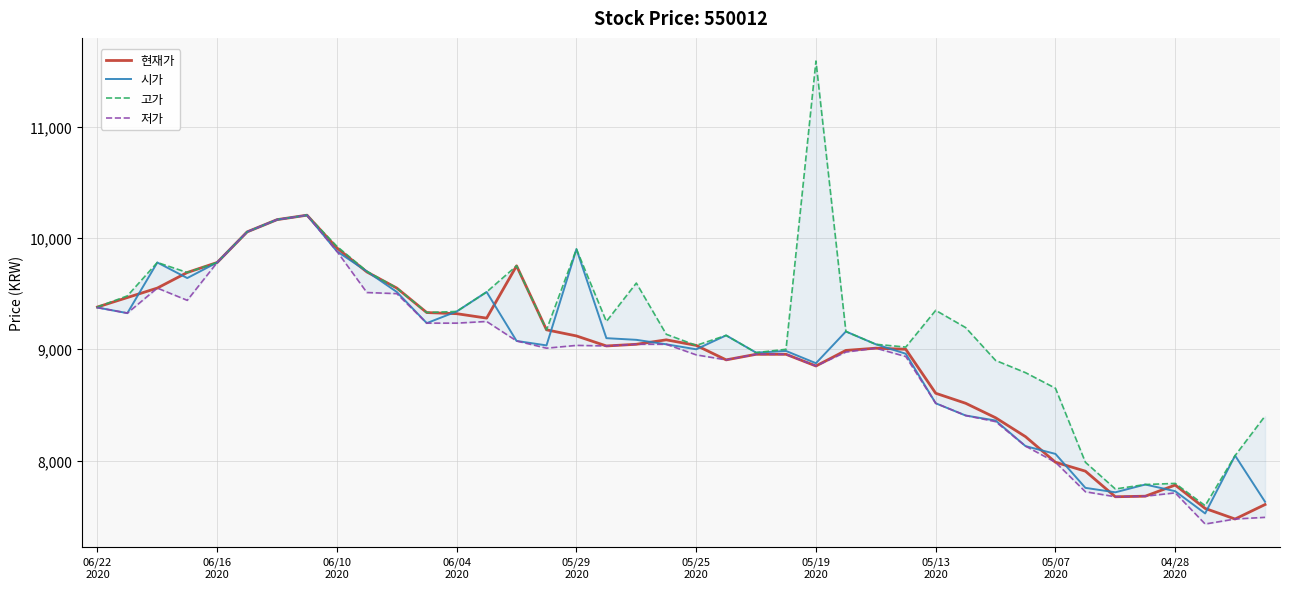

The 저가 series shows 9250 at 13. True or false?

True